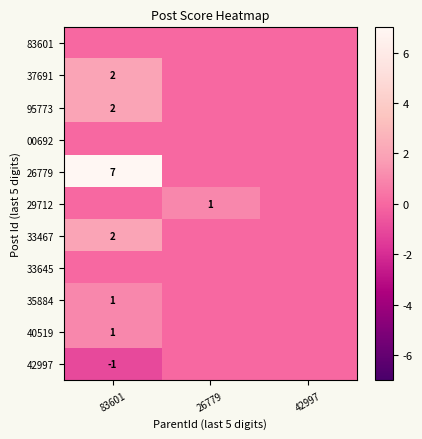

True or false: 42997 has a value of -1 at 83601.

True